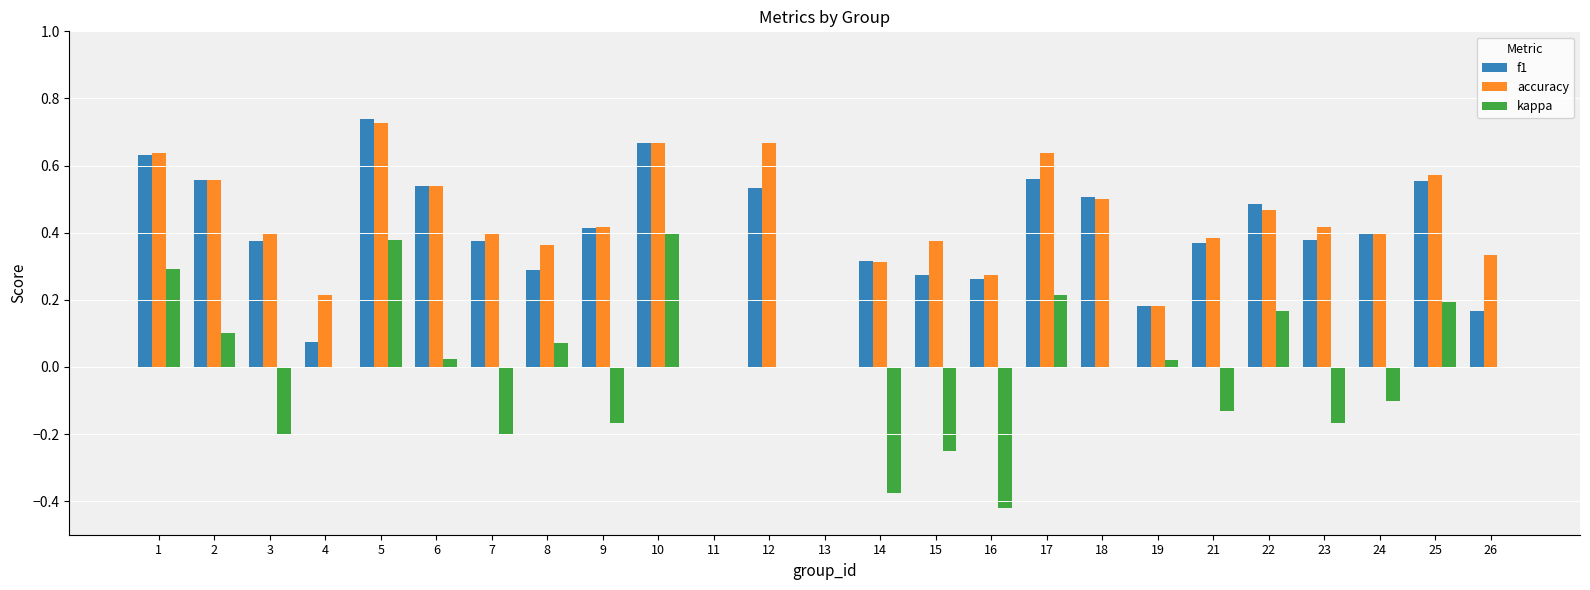

At which category is the sum across all series the highest?

5